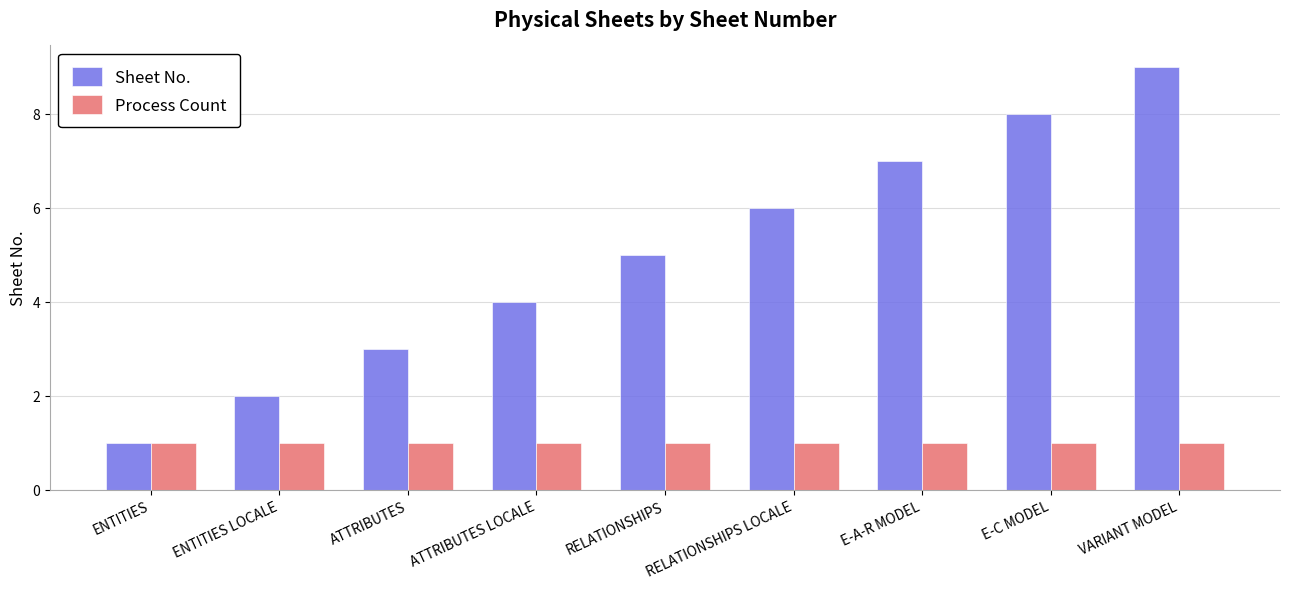

What is the value of the Process Count bar at the 3rd from the left?

1